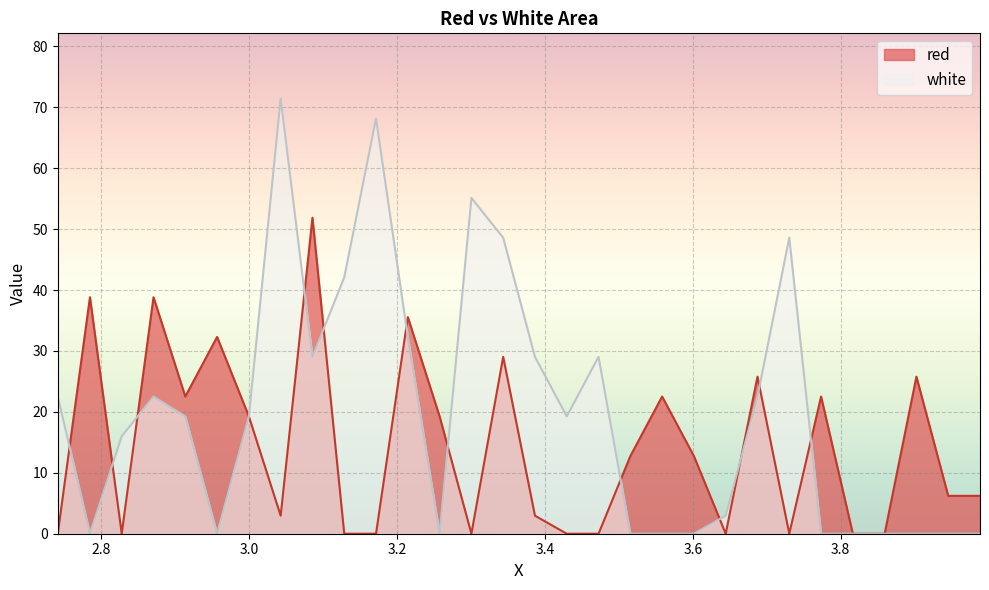

At which label is white closest to 35?

3.2145